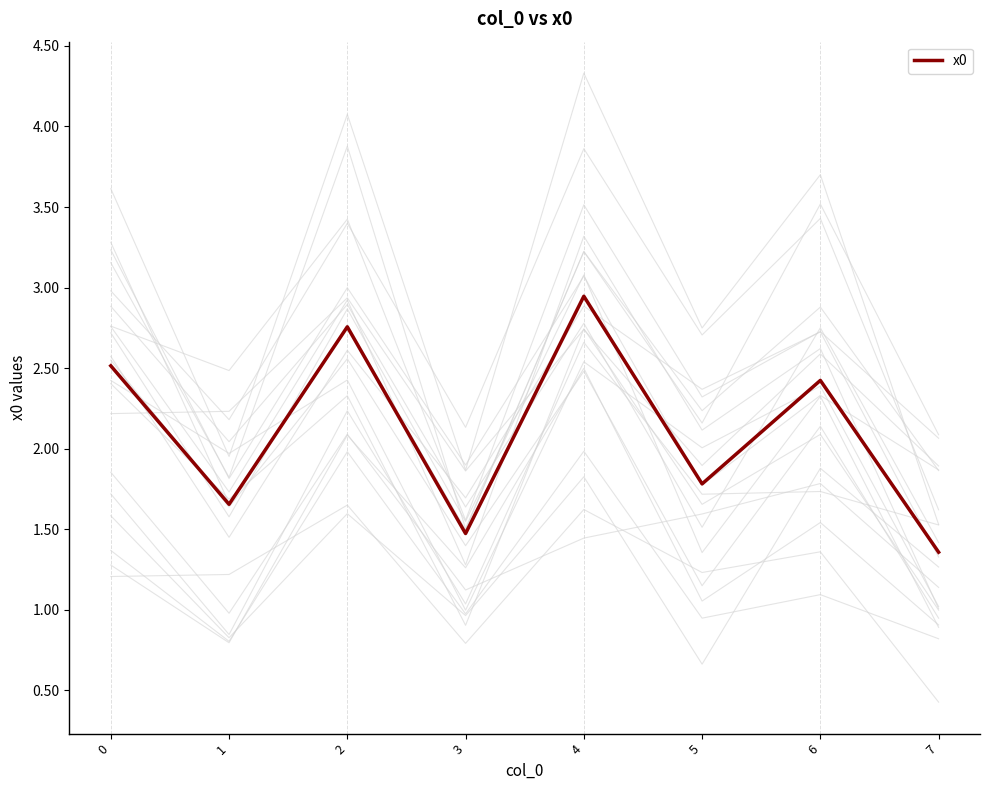

List the labels in order of value, smallest first.

7, 3, 1, 5, 6, 0, 2, 4